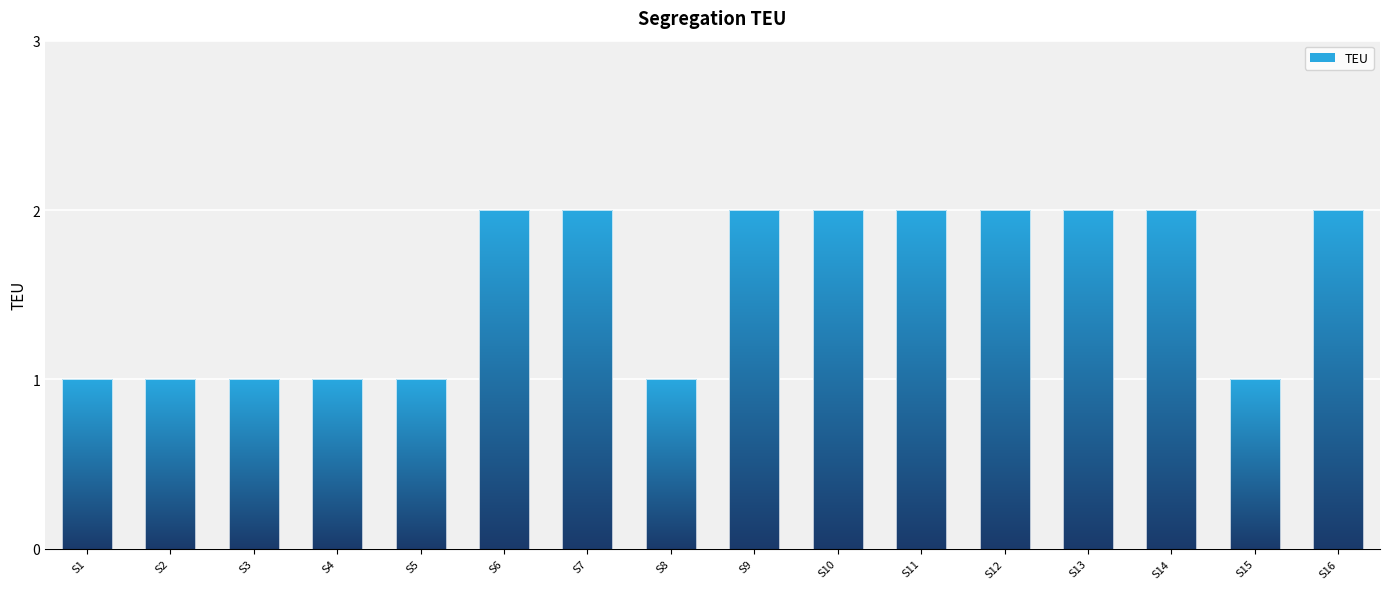

Reading left to right, list all the values displayed in this chart.

1	1	1	1	1	2	2	1	2	2	2	2	2	2	1	2